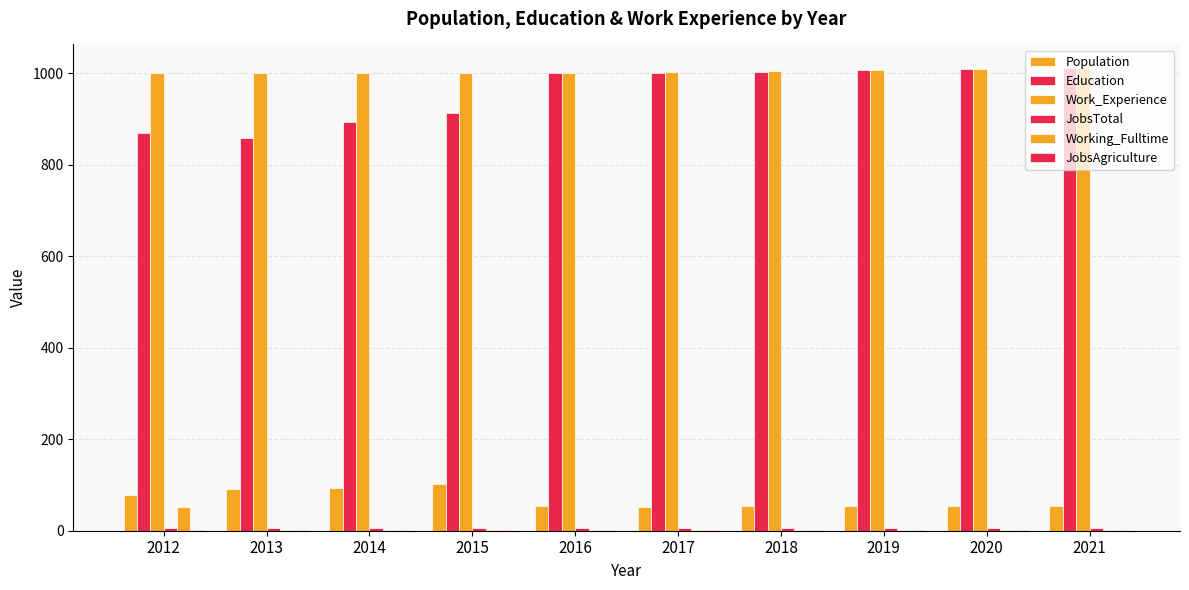

Reading left to right, transcribe all the data shown in this chart.

Population: 2012=77	2013=92	2014=94	2015=103	2016=53	2017=52	2018=53	2019=53	2020=53	2021=53
Education: 2012=870	2013=858	2014=893	2015=912	2016=1000	2017=1000	2018=1003	2019=1006	2020=1009	2021=1012
Work_Experience: 2012=1000	2013=1000	2014=1000	2015=1000	2016=1000	2017=1002	2018=1004	2019=1006	2020=1009	2021=1011
JobsTotal: 2012=6	2013=7	2014=7	2015=7	2016=6	2017=6	2018=6	2019=6	2020=6	2021=6
Working_Fulltime: 2012=51	2013=1	2014=1	2015=1	2016=1	2017=1	2018=1	2019=1	2020=1	2021=1
JobsAgriculture: 2012=1	2013=1	2014=1	2015=1	2016=1	2017=1	2018=1	2019=1	2020=1	2021=1